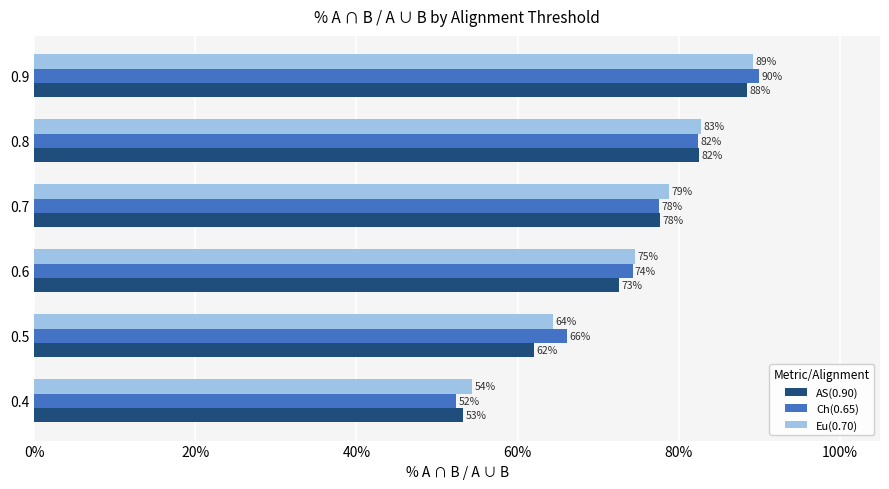

Which series has the largest total across all categories?

Eu(0.70)